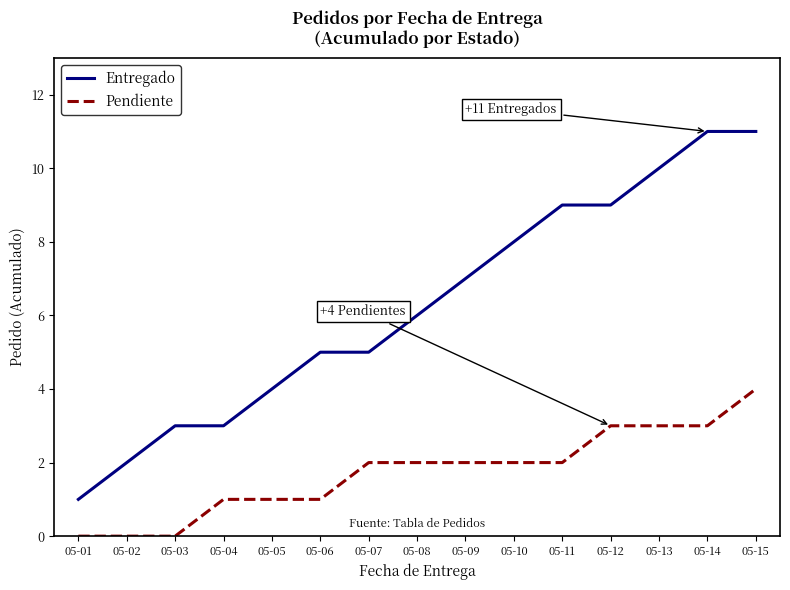

Rank the series at 05-11 from lowest to highest value.

Pendiente, Entregado